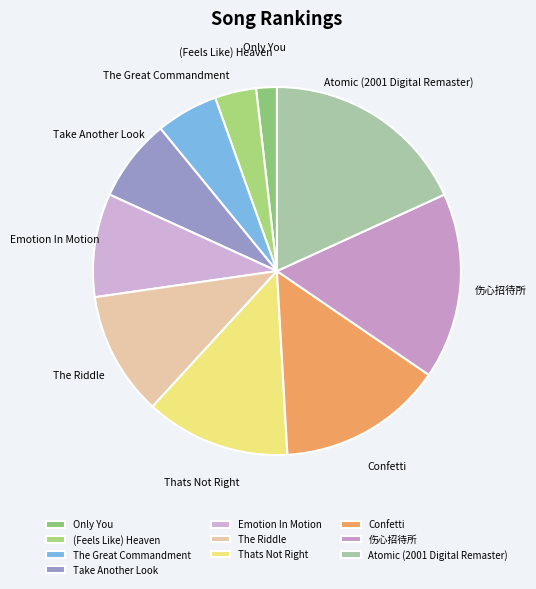

How many slices are in this pie chart?

10